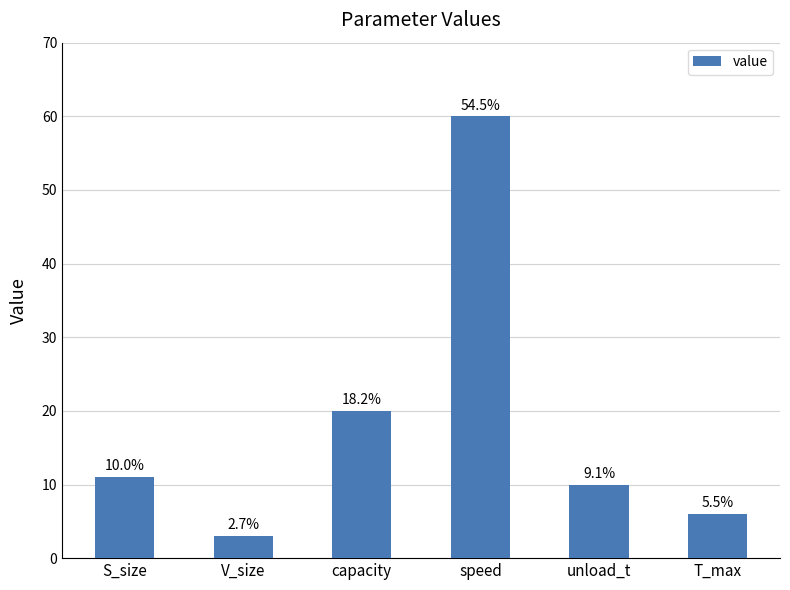

Are the bars horizontal?

No